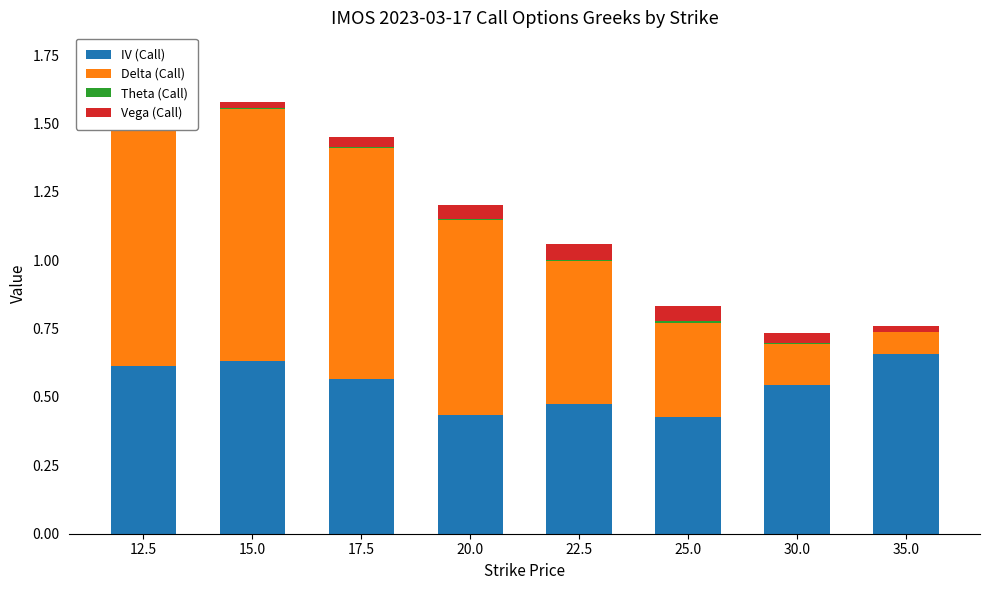

Rank the series by their maximum value, from highest to lowest.

Delta (Call), IV (Call), Vega (Call), Theta (Call)